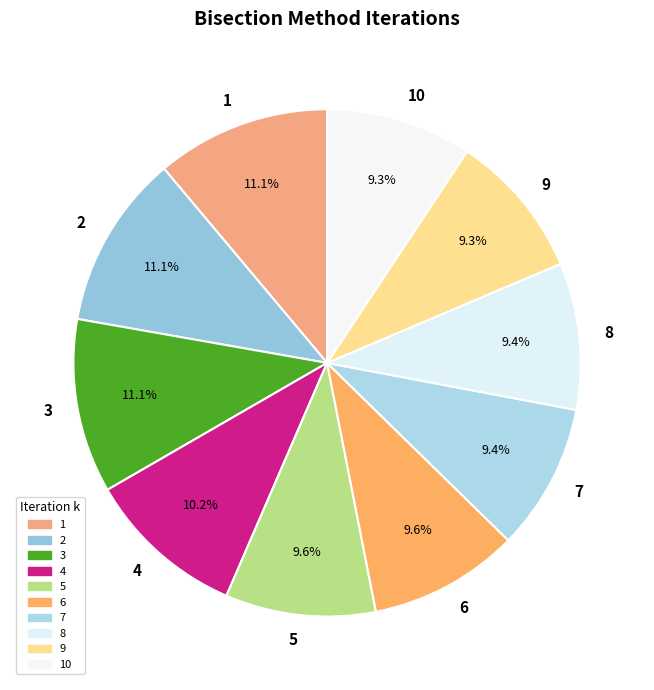

What is the ratio of the value at 4 to the value at 5?

1.1